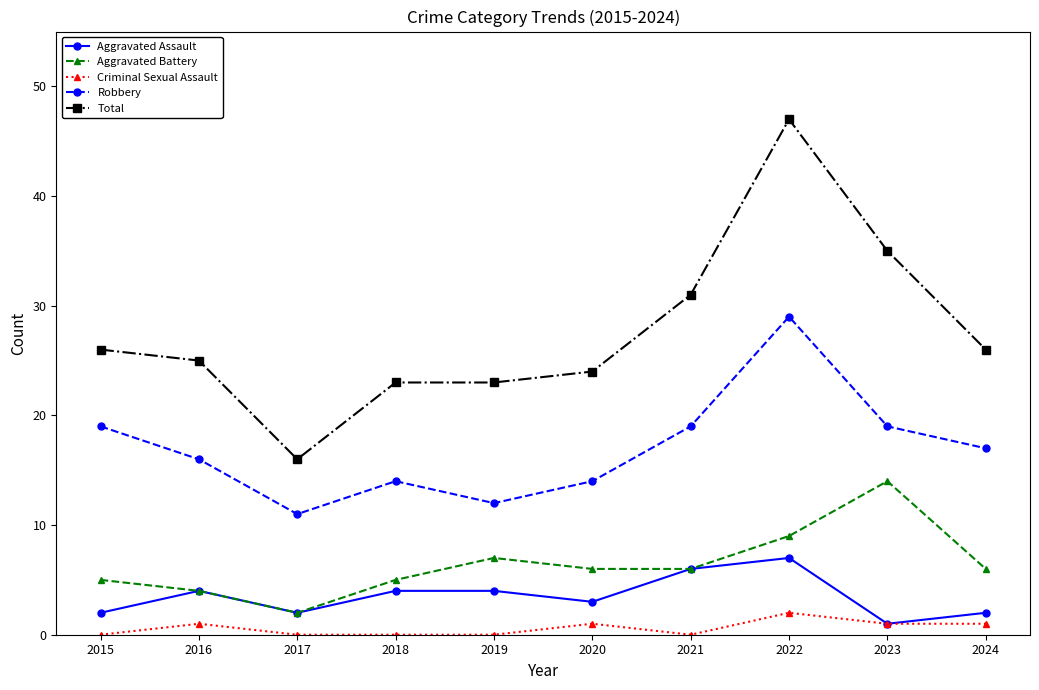

True or false: Robbery and Aggravated Battery cross at least once.

False